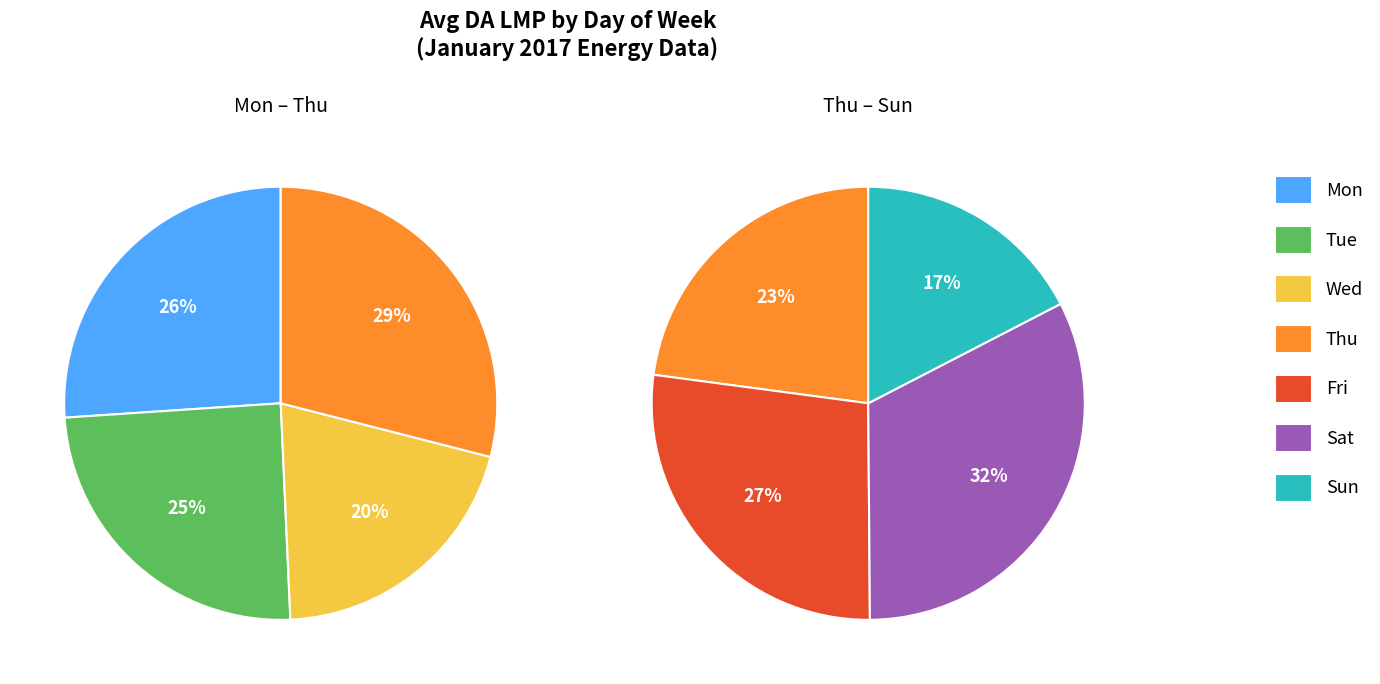

Does 1 account for over 50% of the chart?

No